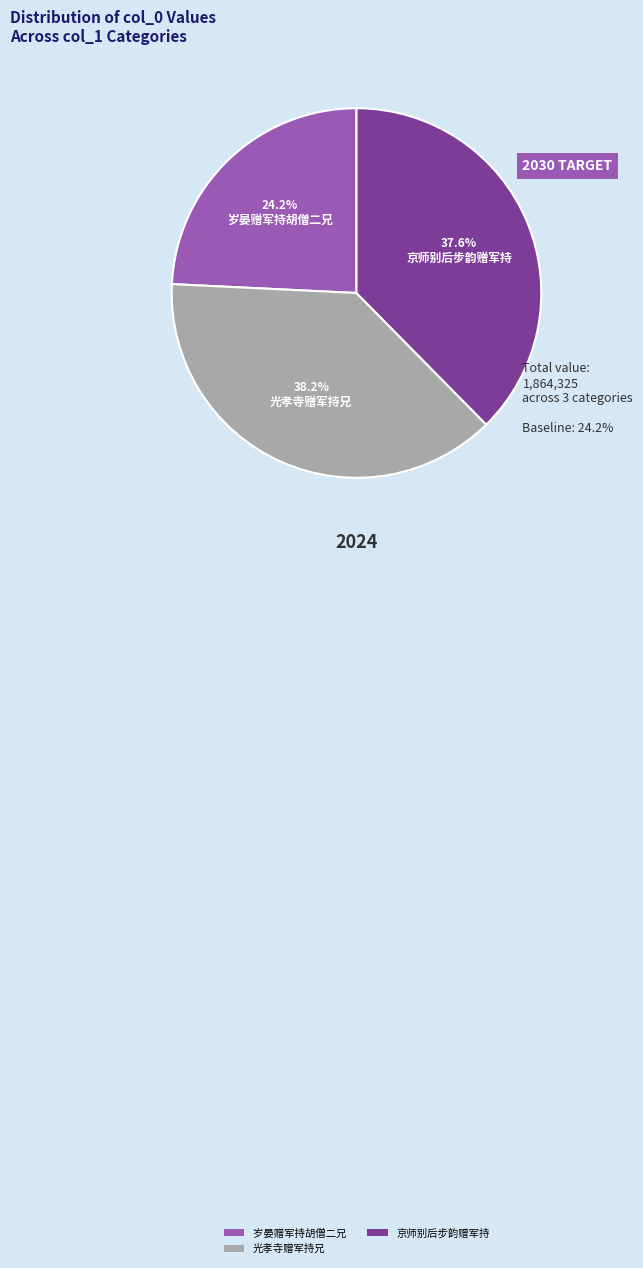

The 光孝寺赠军持兄 slice represents 13% of the pie. True or false?

False